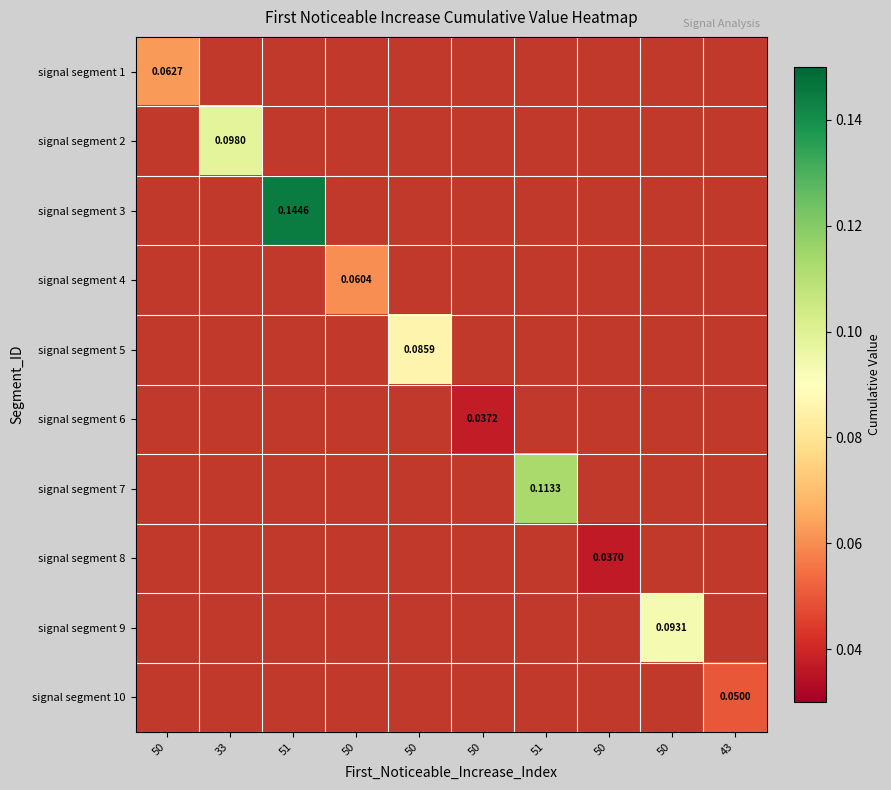

Which label corresponds to the largest value in the chart?

51